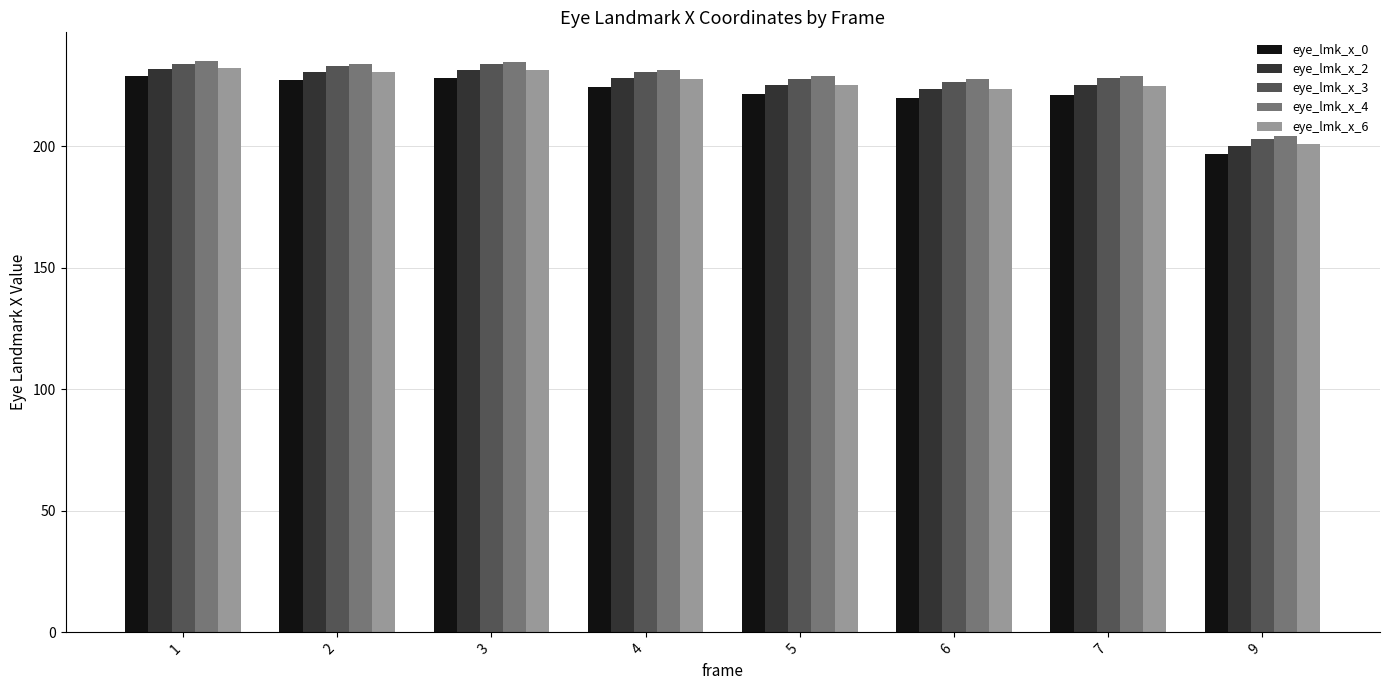

What is the minimum value for eye_lmk_x_3?

202.9